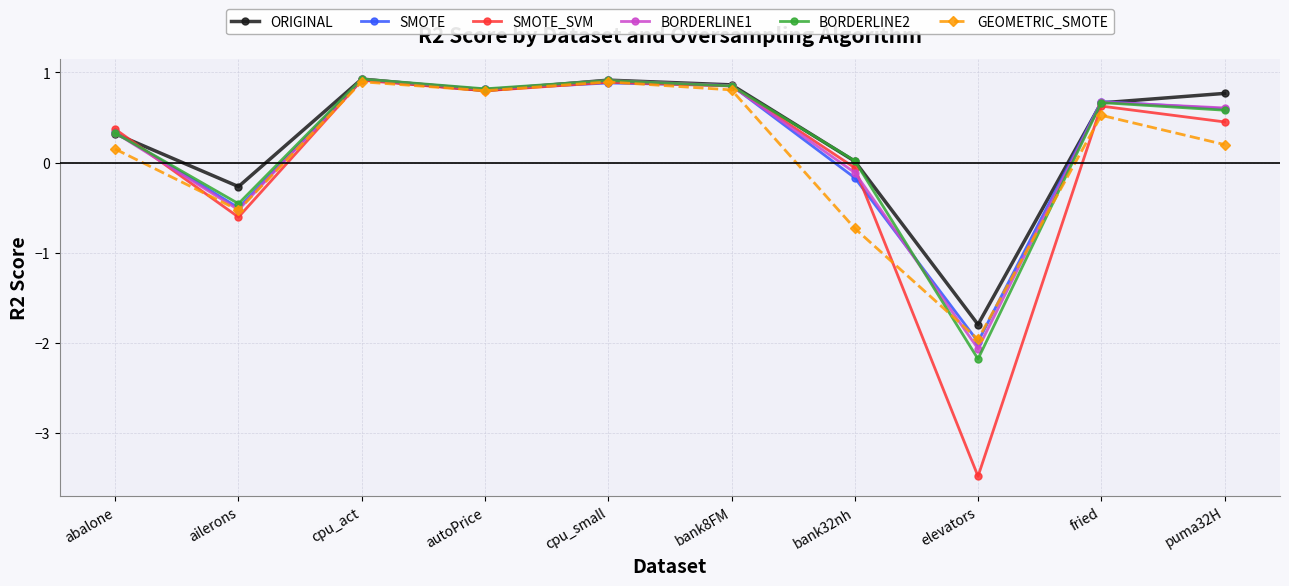

What is the label of the 8th point from the left?

elevators